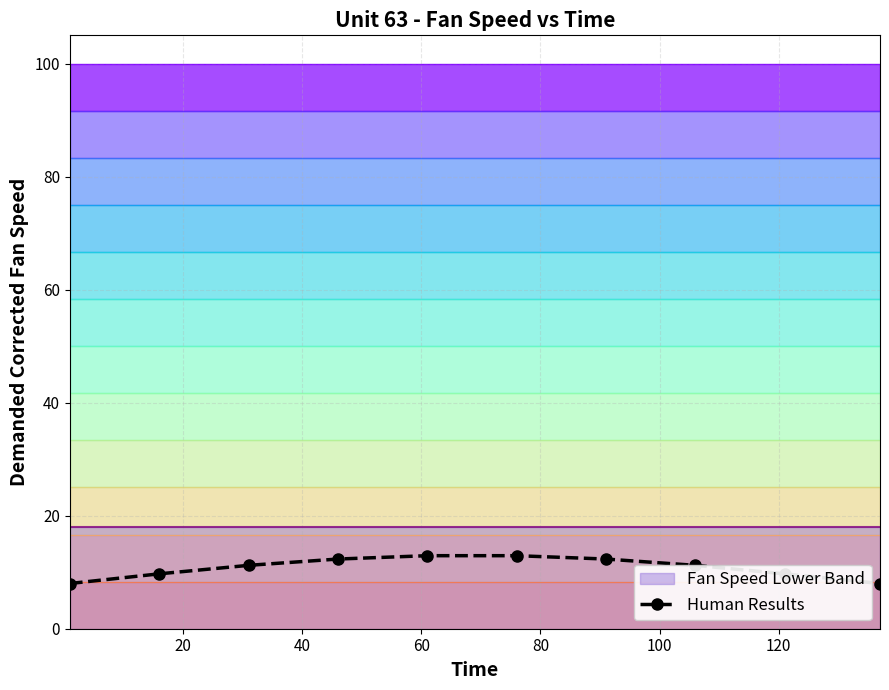

What is the value of the Human Results point at the 2nd from the left?

9.7